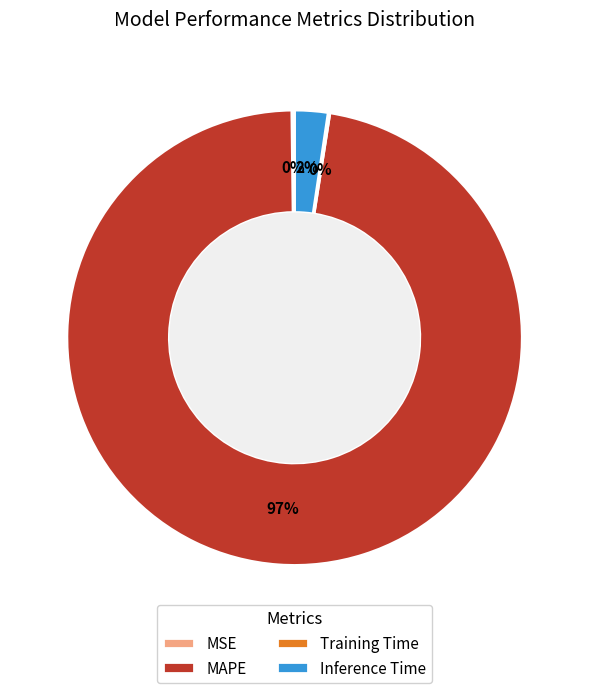

To the nearest percent, what is the average slice percentage?

25%